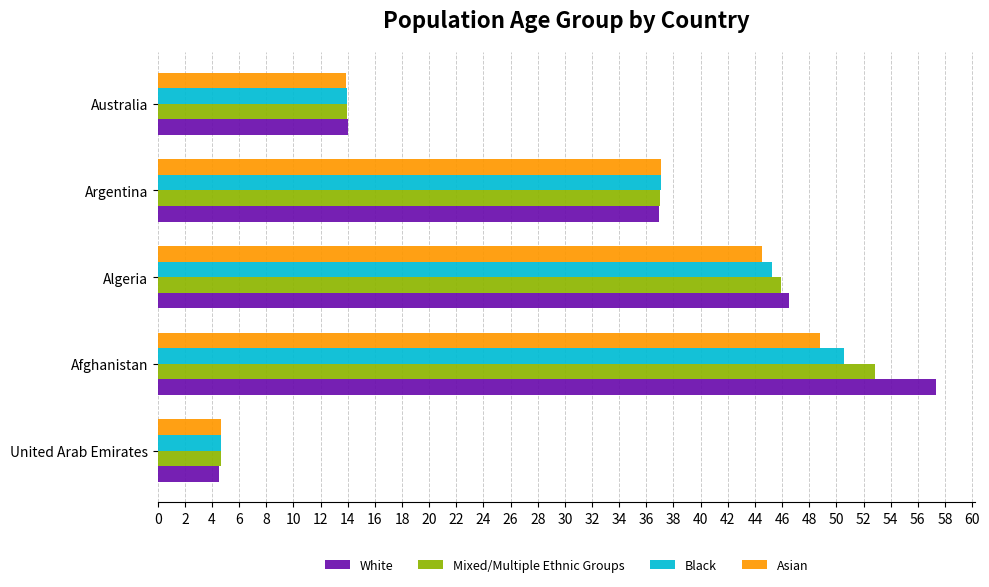

The value of White at Algeria is 46.5. True or false?

True